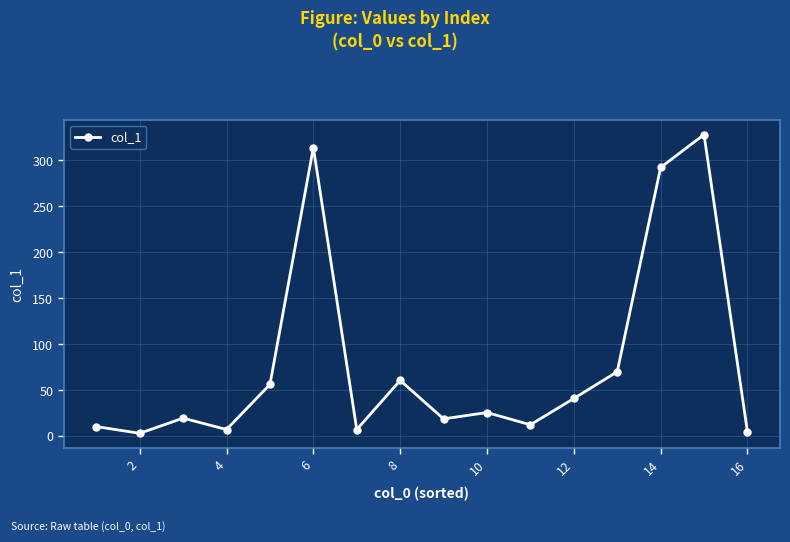

True or false: the data has more than 2 interior local peaks.

True